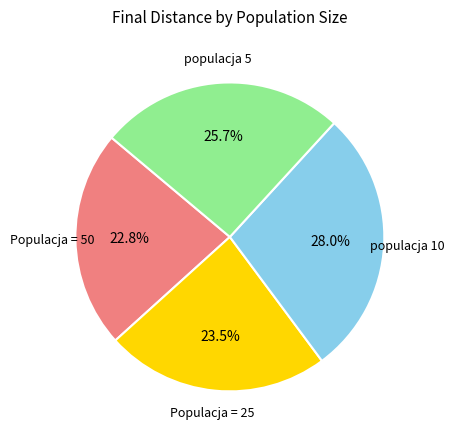

Is there any slice that represents more than half of the pie?

No